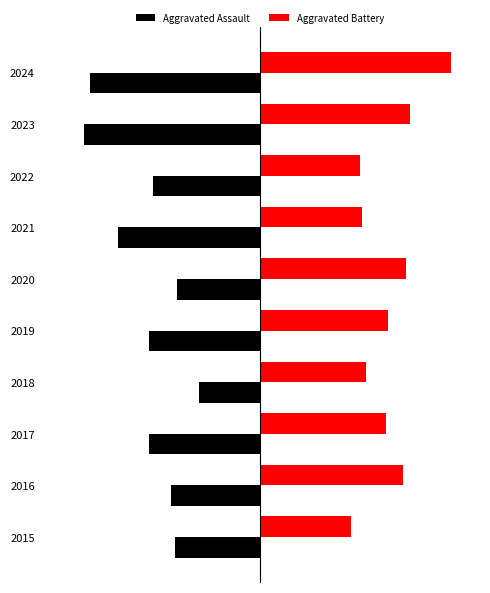

Which series has the largest range (max minus min)?

Aggravated Assault